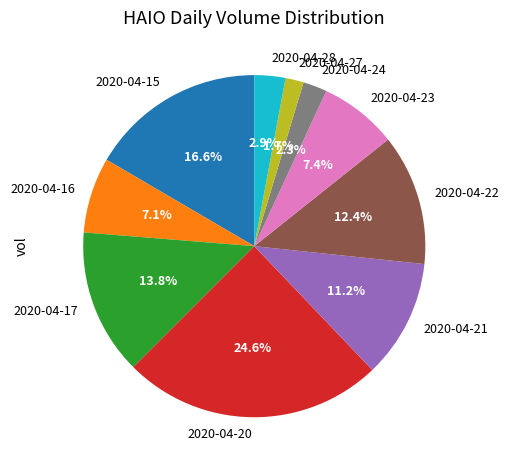

Is there a majority slice in this chart?

No